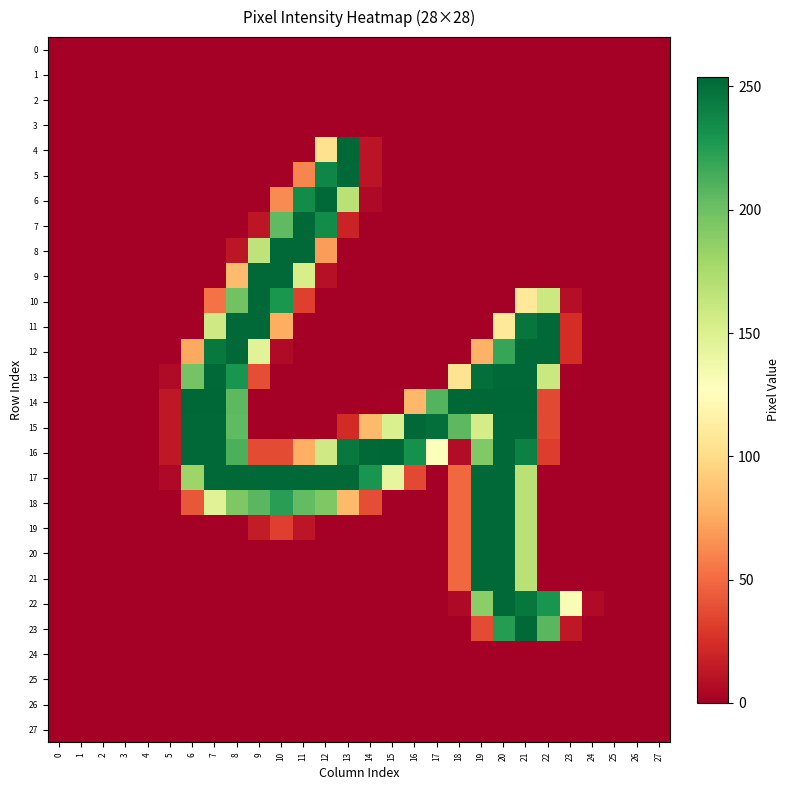

How many categories are shown in the chart?

28